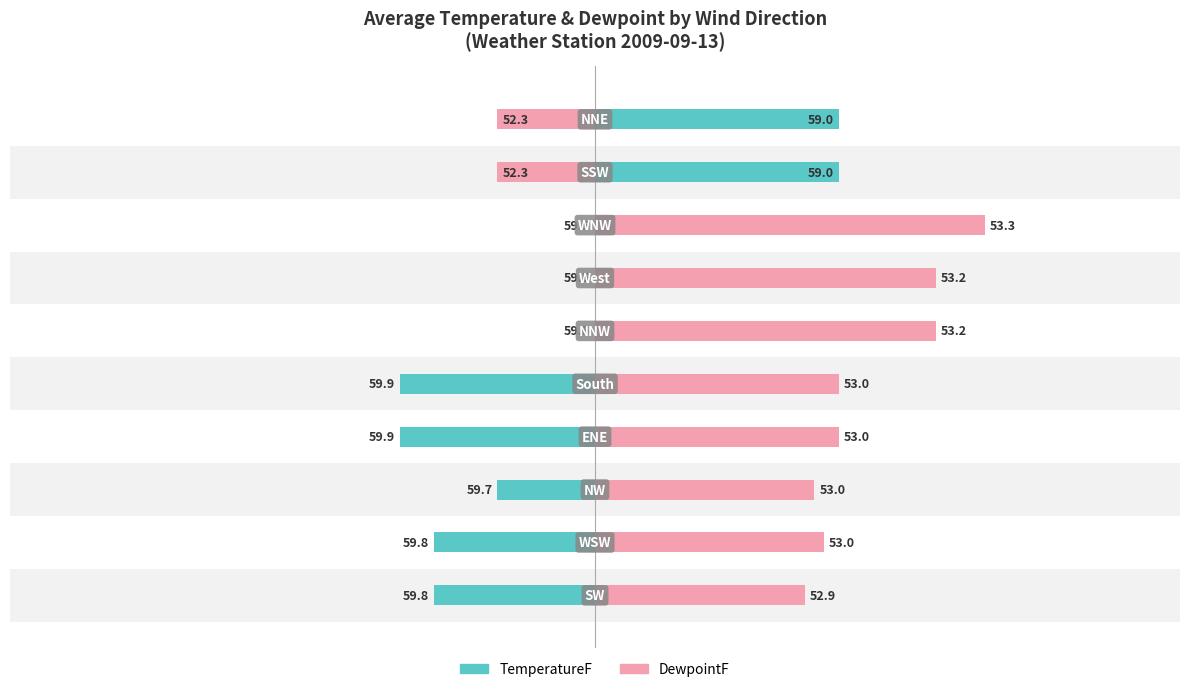

The DewpointF series shows -0.1 at 8. True or false?

False